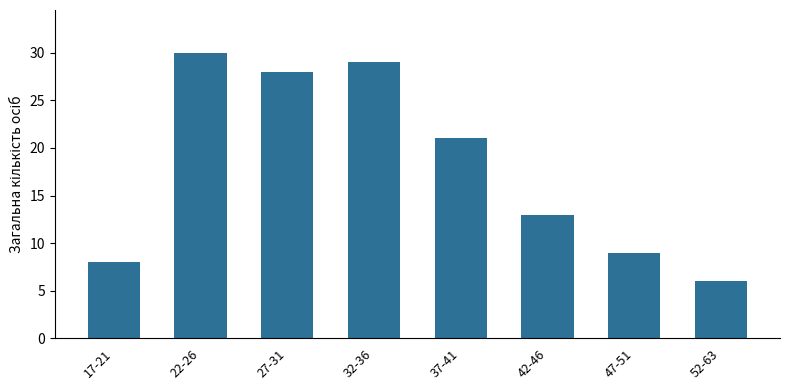

Reading left to right, list all the values displayed in this chart.

8	30	28	29	21	13	9	6